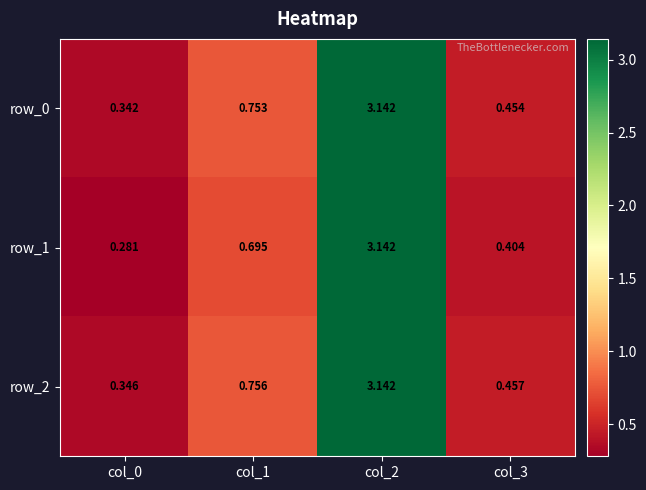

Read the row_2 value at col_1.

0.8